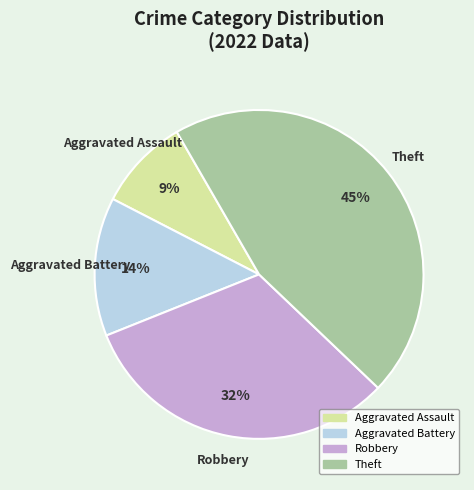

How many segments does this pie chart have?

4